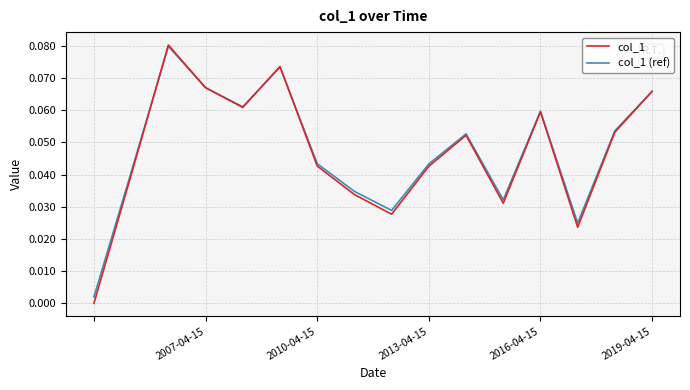

Which series has the largest range (max minus min)?

col_1